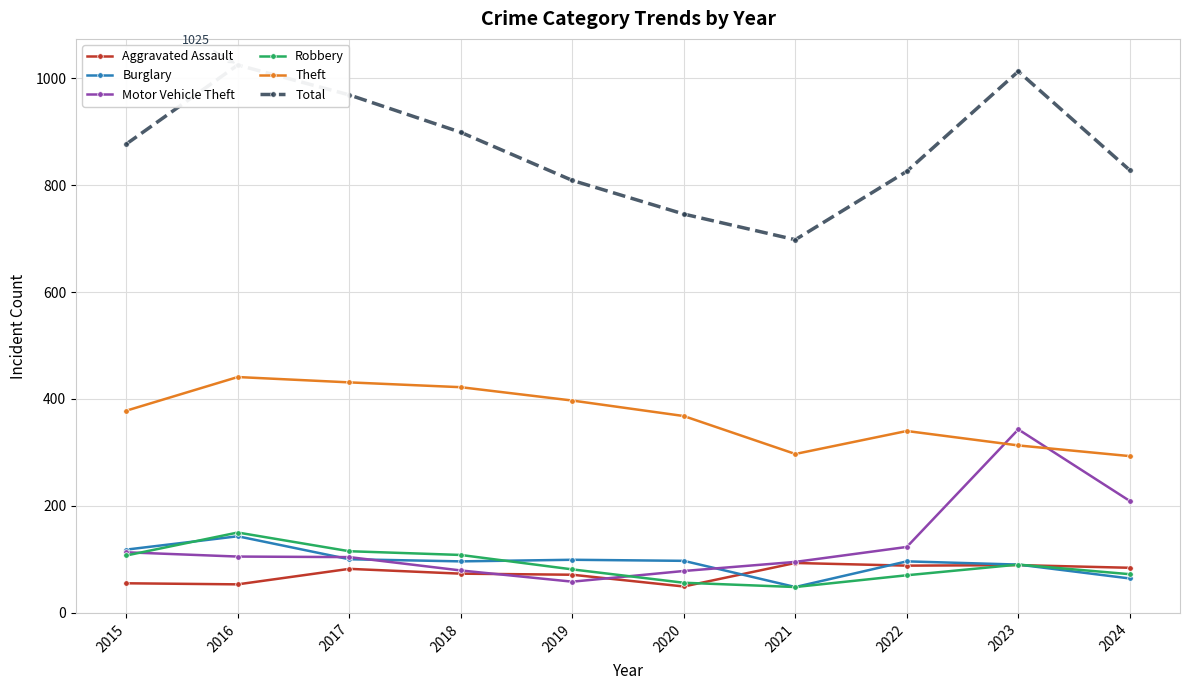

Where is Motor Vehicle Theft nearest to the value 200?

2024